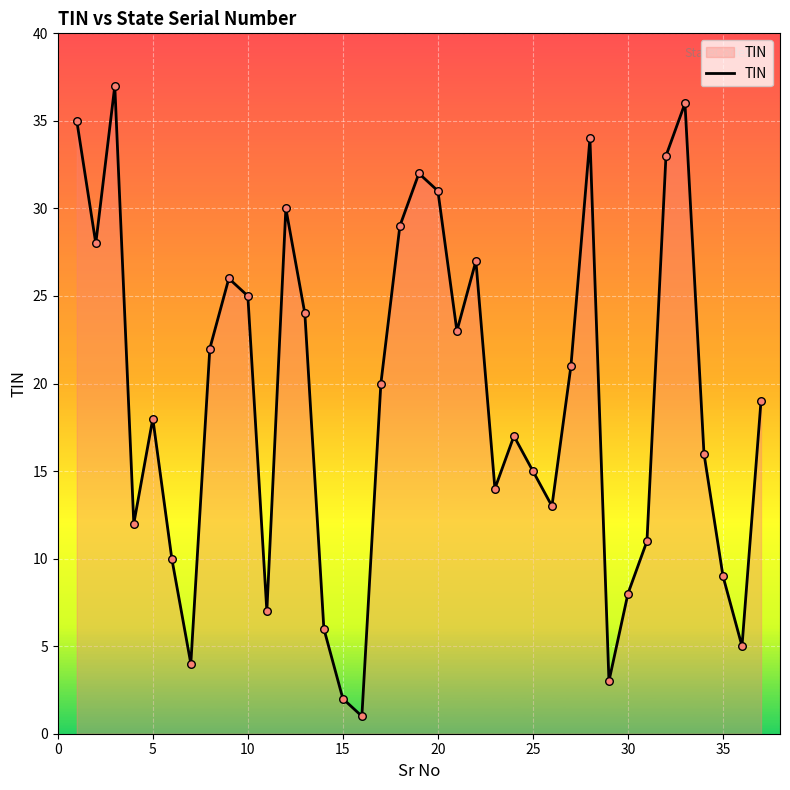

What is the maximum value shown in the chart?

37